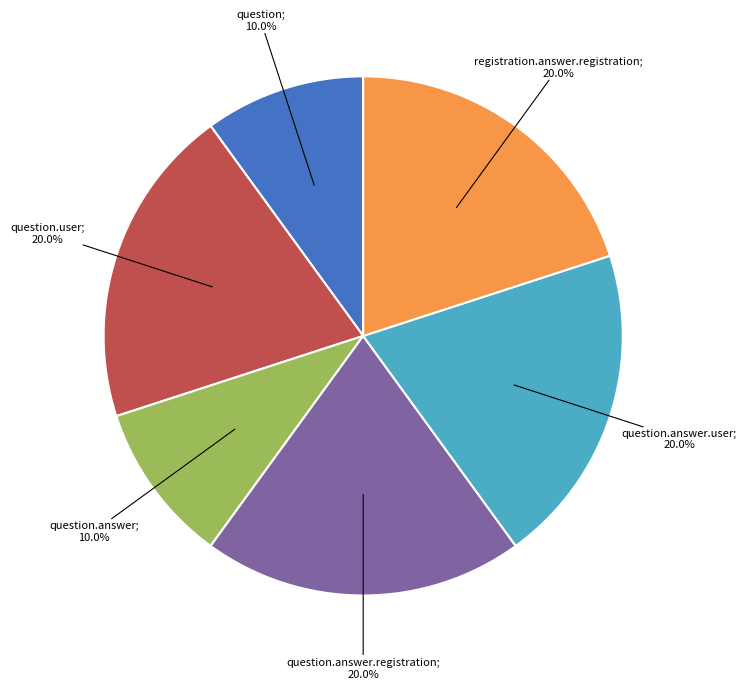

Is there a majority slice in this chart?

No